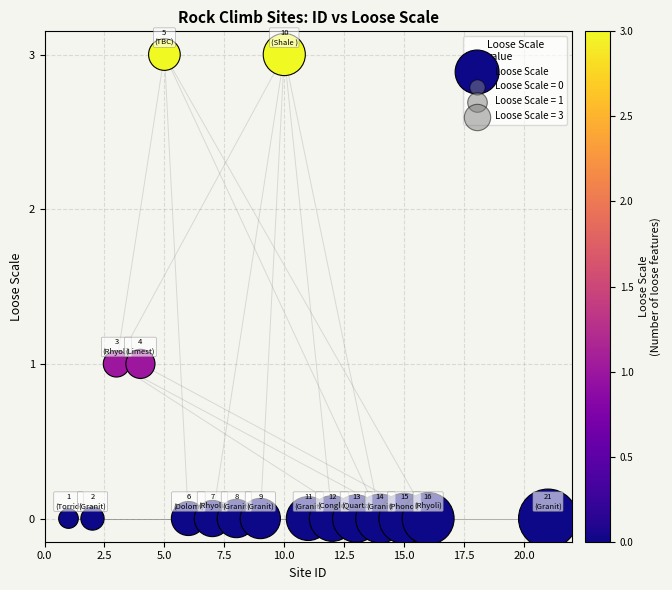

What is the range of Y values (max minus min)?

3